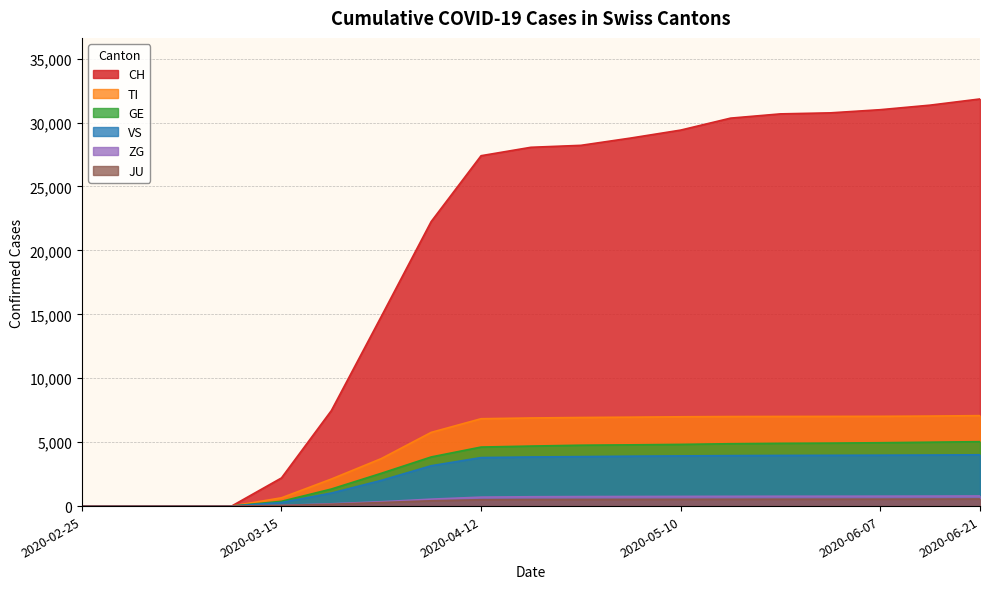

Rank the categories by ZG value from lowest to highest.

2020-02-25, 2020-02-27, 2020-02-29, 2020-03-08, 2020-03-15, 2020-03-22, 2020-03-29, 2020-04-05, 2020-04-12, 2020-04-19, 2020-04-26, 2020-05-03, 2020-05-10, 2020-05-17, 2020-05-24, 2020-05-31, 2020-06-07, 2020-06-14, 2020-06-21